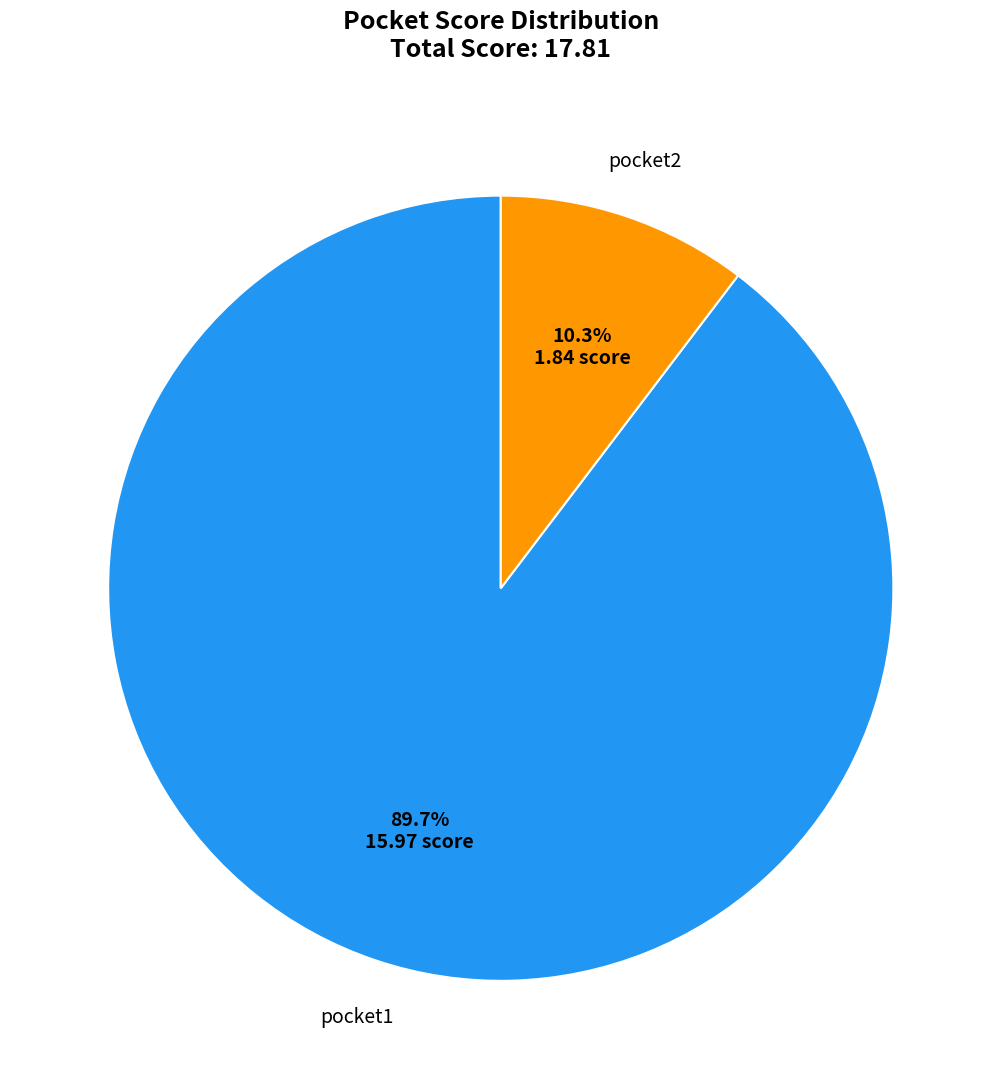

The pocket2 slice represents 10% of the pie. True or false?

True